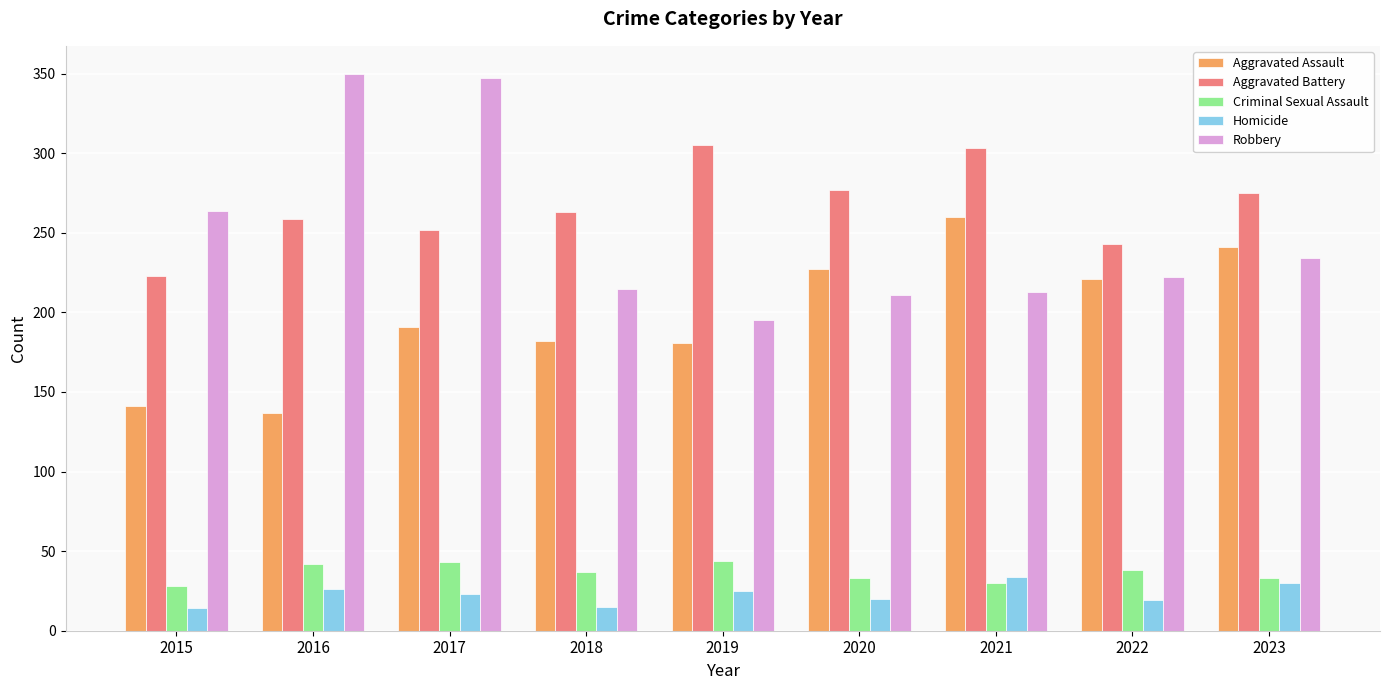

True or false: Criminal Sexual Assault has a value of 44 at 2019.

True